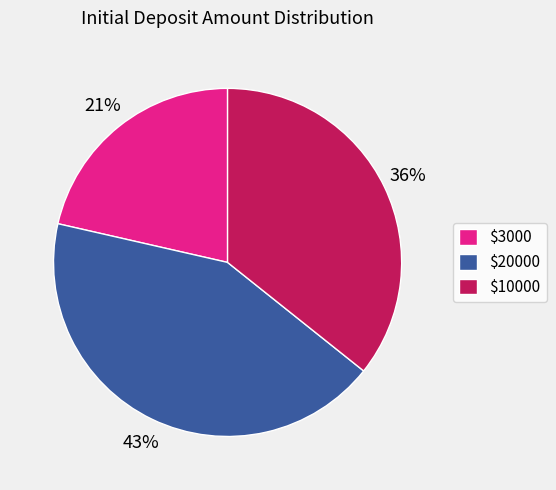

Is $20000 the majority of the pie?

No